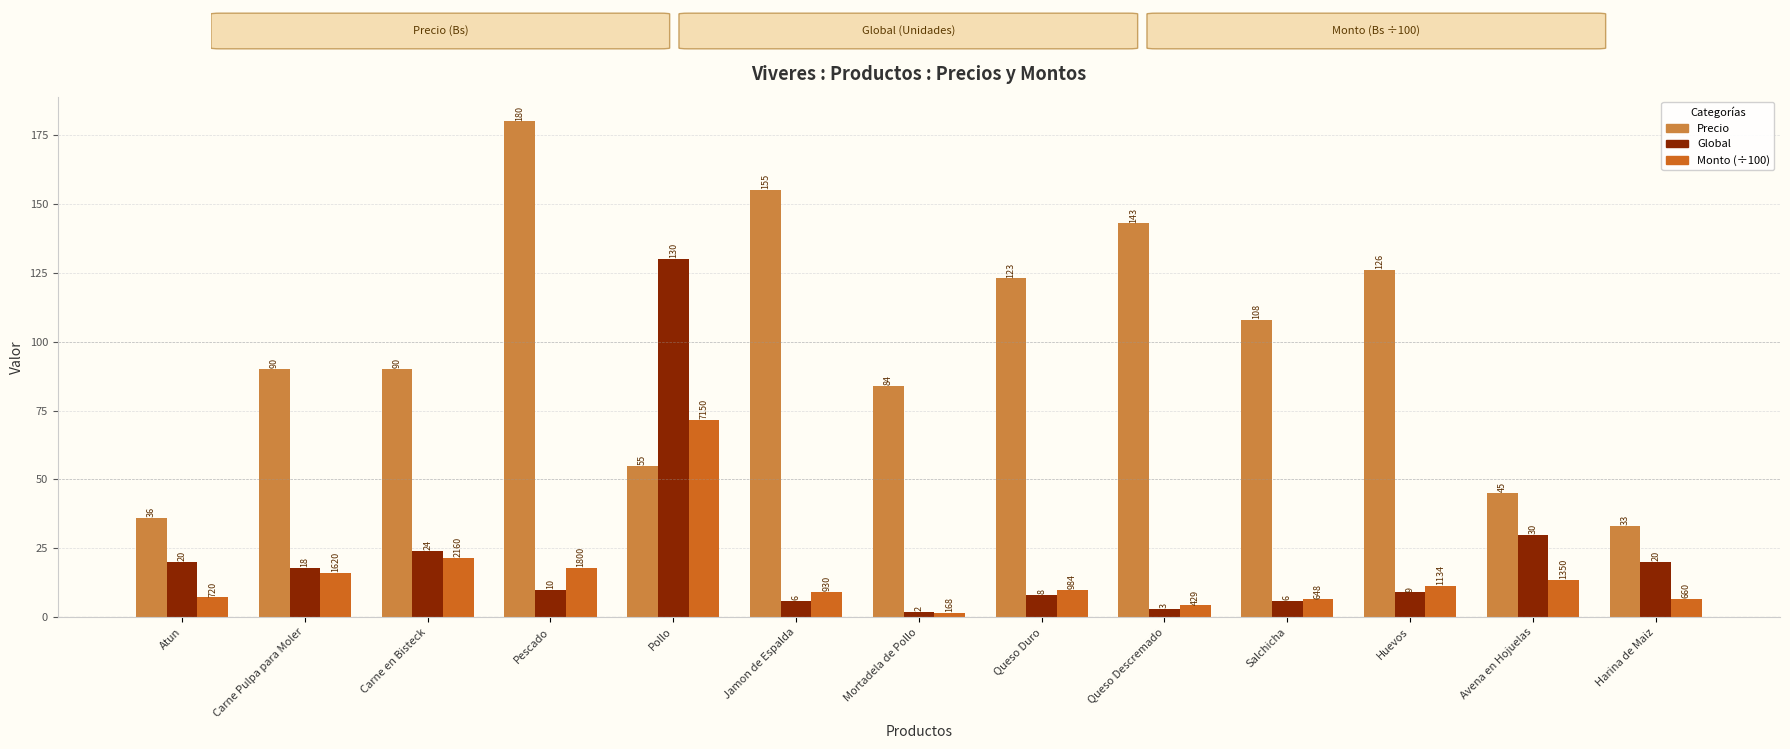

At which label does Monto (÷100) reach its peak?

Pollo